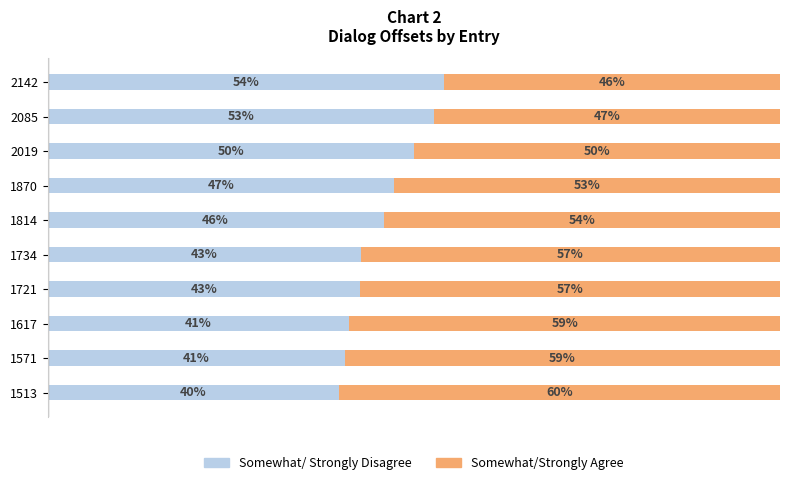

What are all the series names shown in the legend?

Somewhat/ Strongly Disagree, Somewhat/Strongly Agree